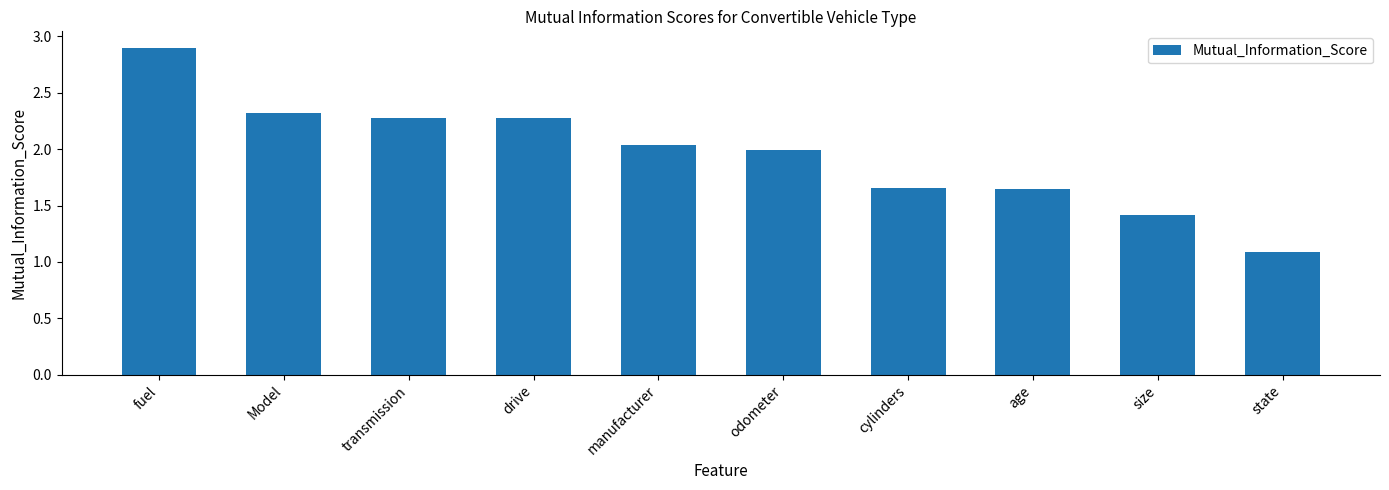

What is the label of the 9th bar from the left?

size